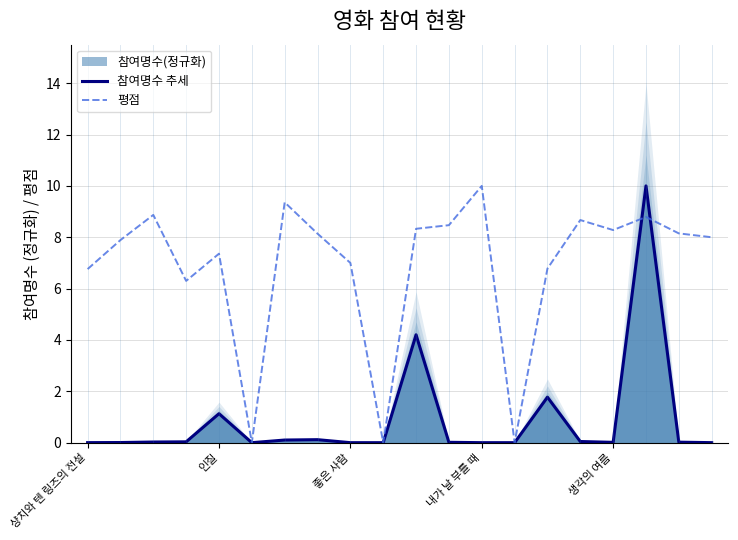

What is the highest value of the 참여명수 추세 series?

10.0